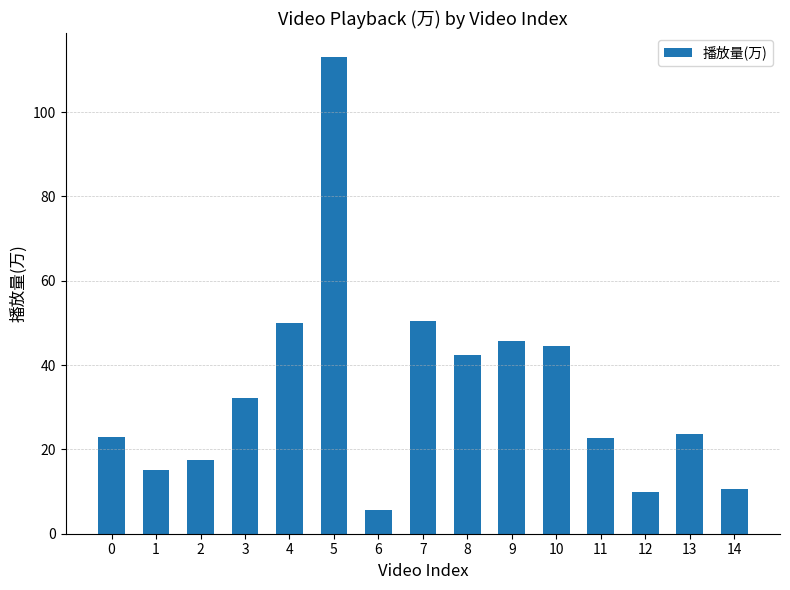

What is the difference between the maximum and minimum values?

107.6